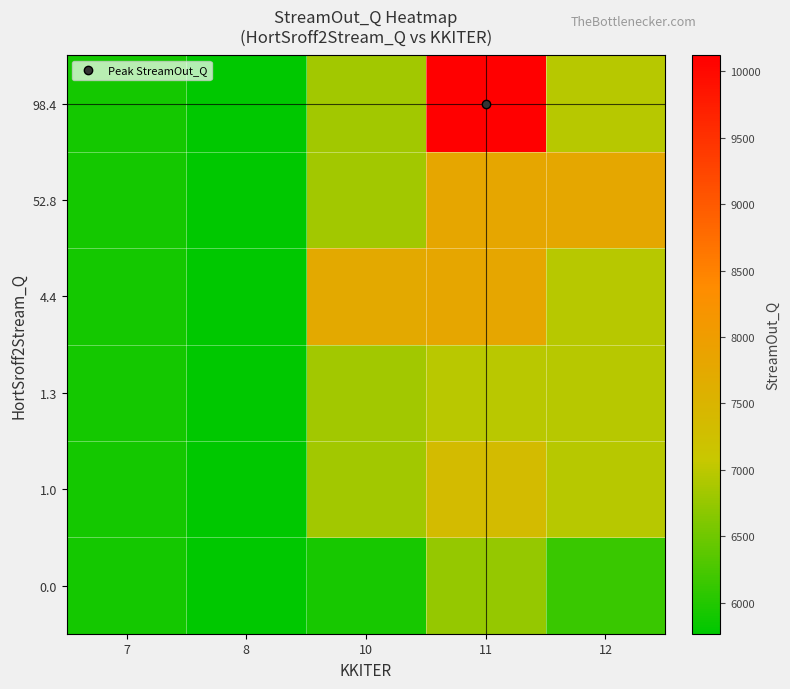

Between 8 and 11, which series saw the biggest shift?

98.4